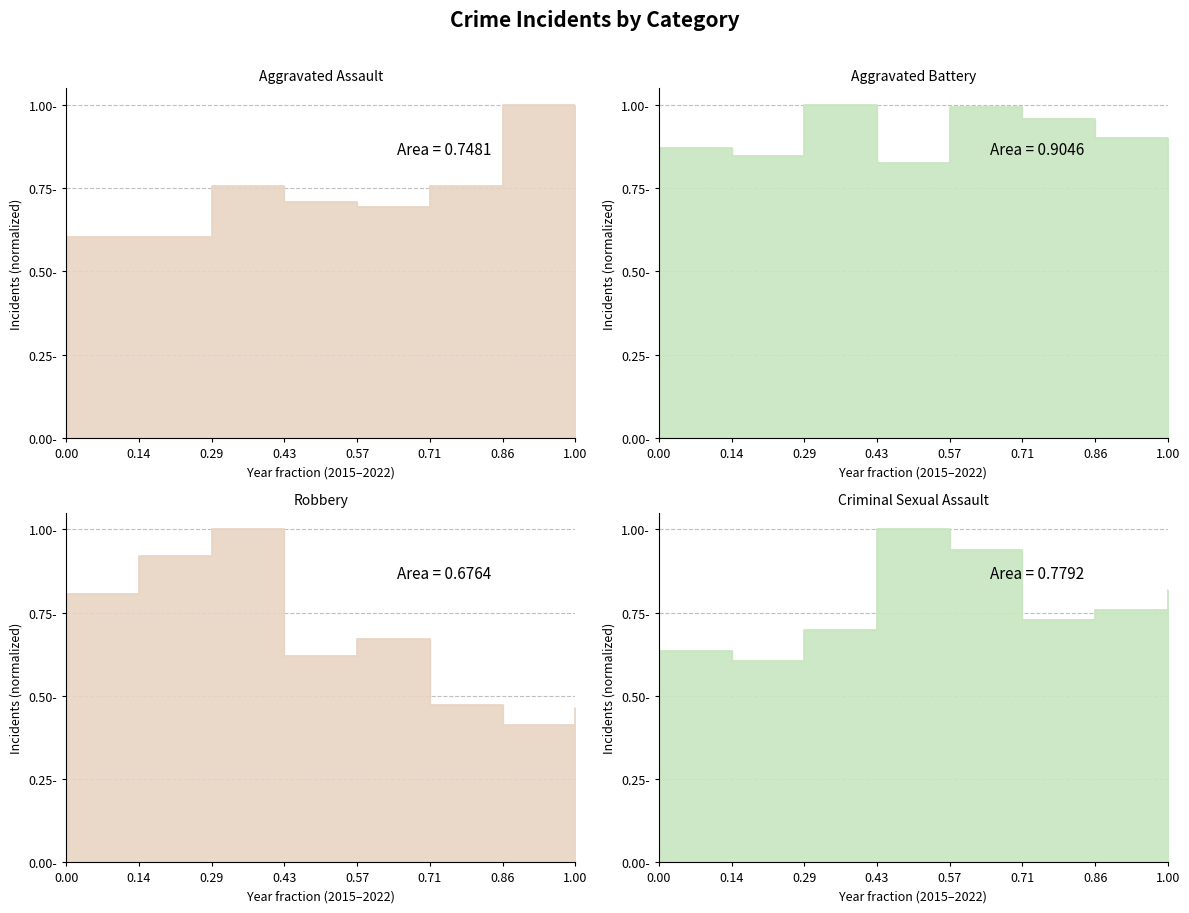

How many lines are shown in the chart?

4